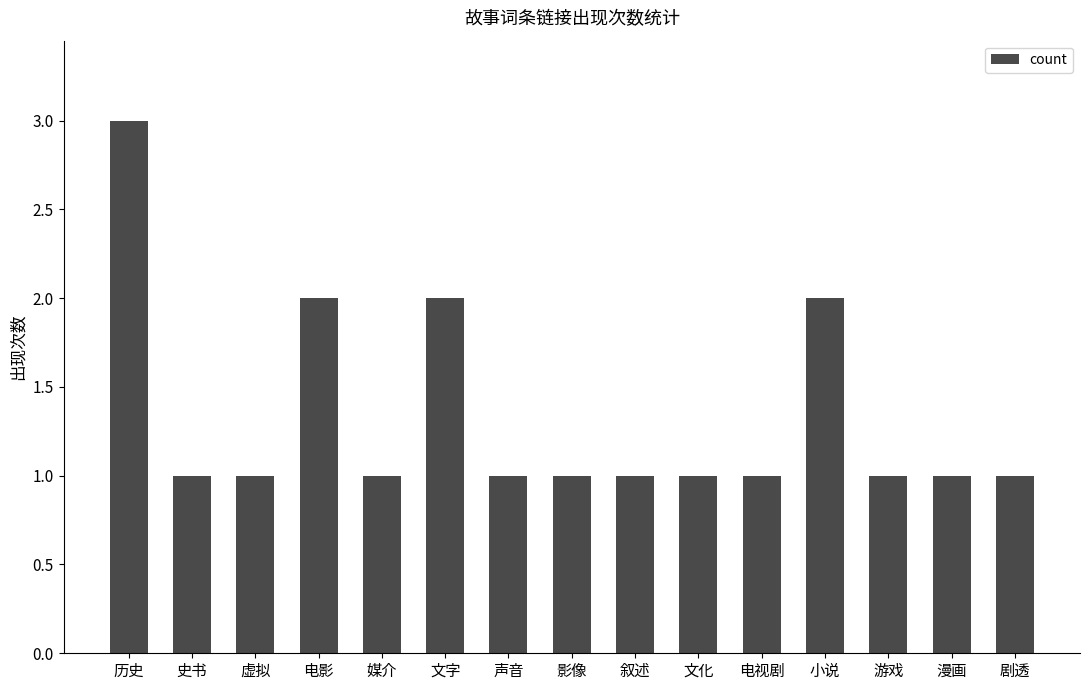

What is the sum of all values?

20